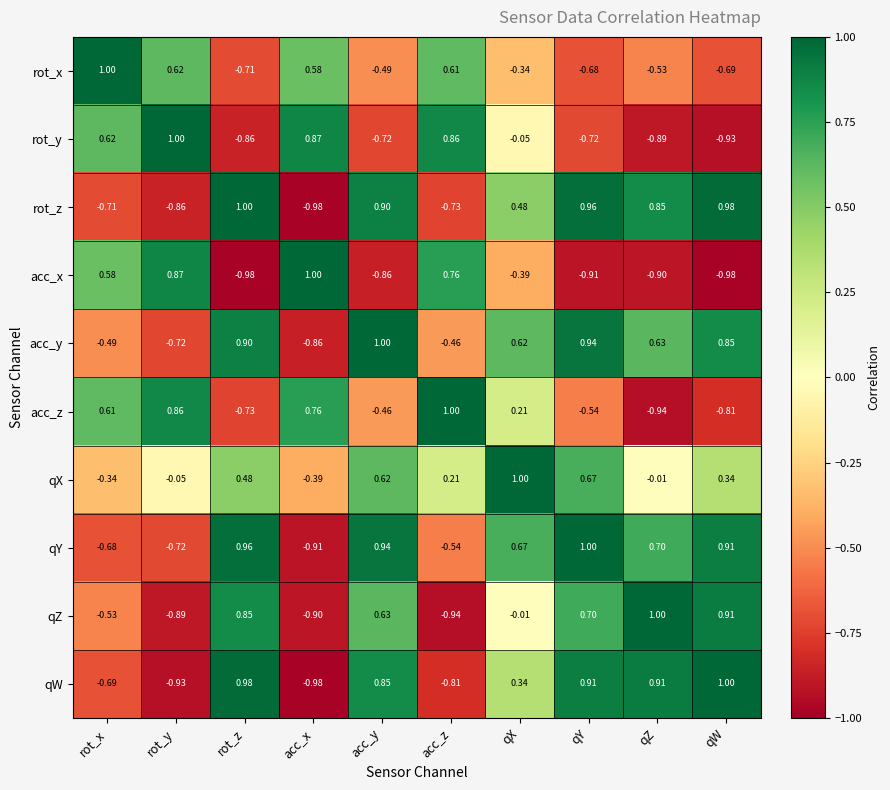

What is the total value across all series at acc_x?

-1.8